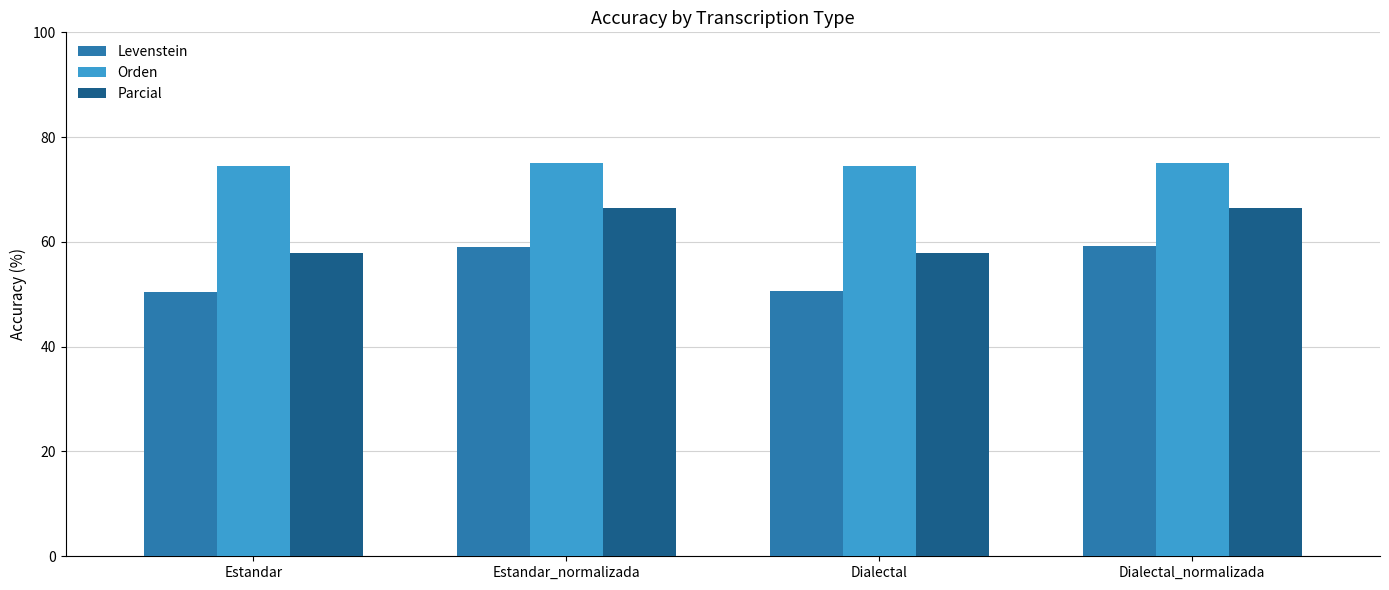

Rank the series at Estandar_normalizada from highest to lowest value.

Orden, Parcial, Levenstein